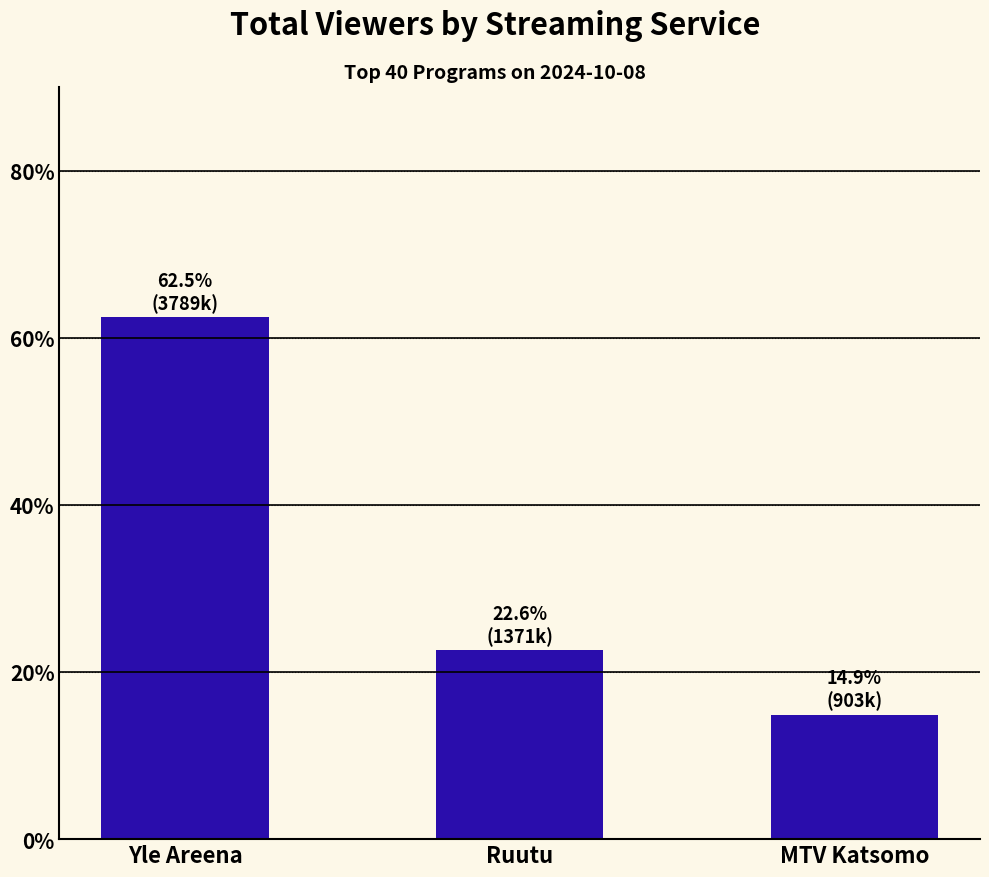

What position from the right is MTV Katsomo?

1